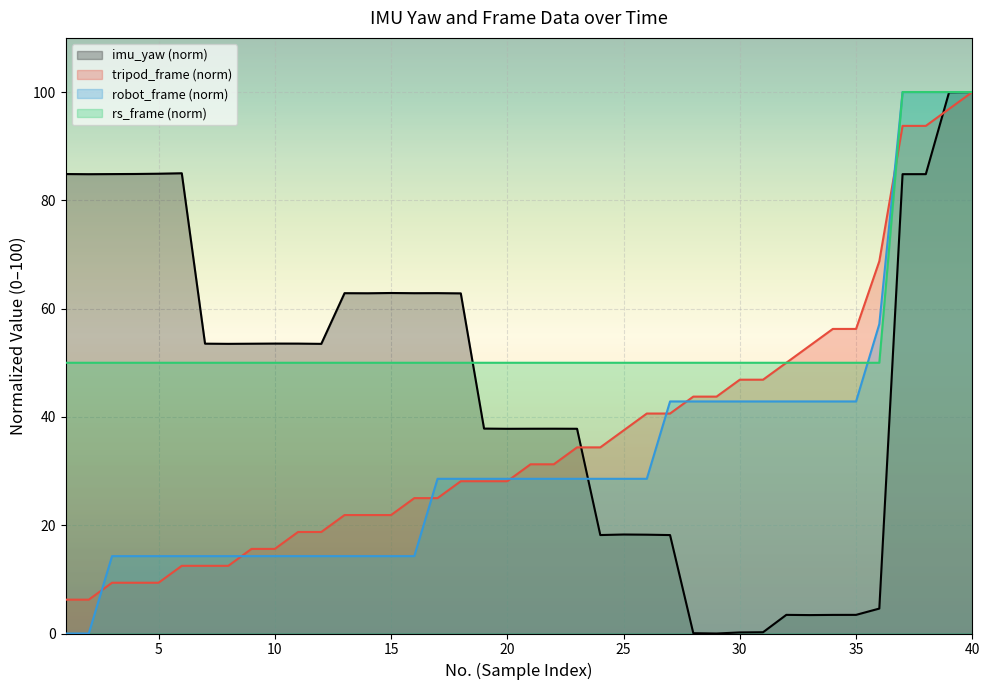

How many distinct data groups are displayed?

4